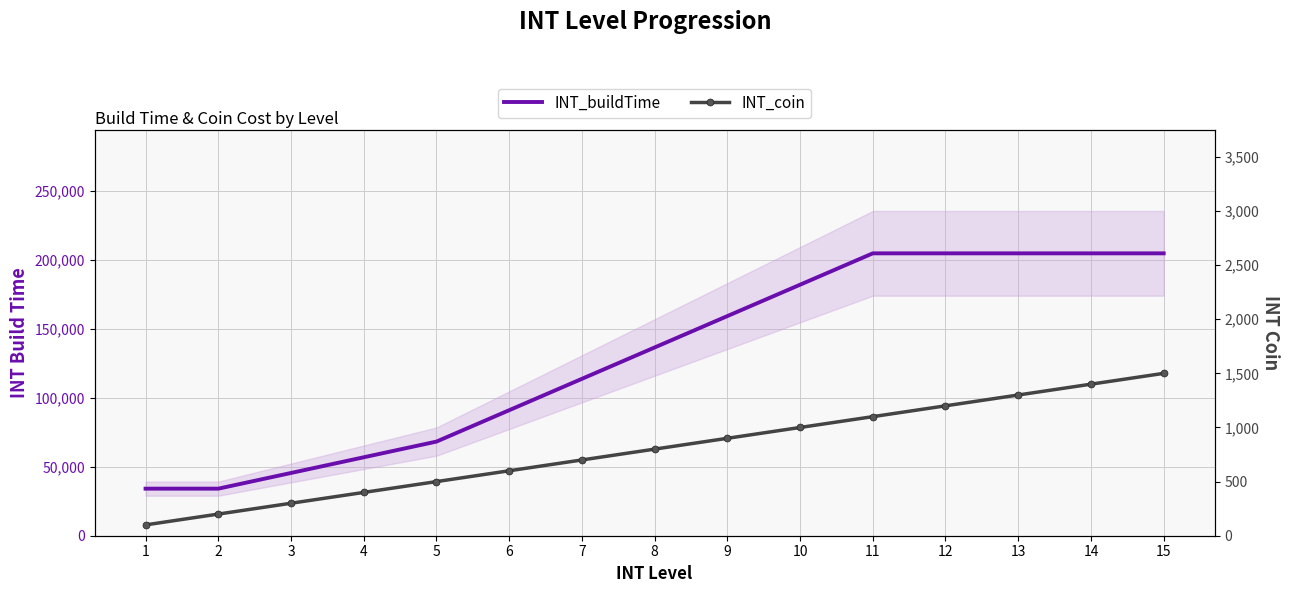

The INT_coin series shows 330 at 7. True or false?

False